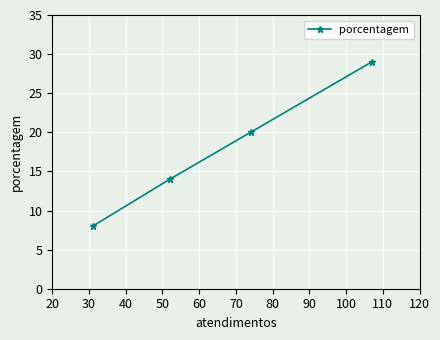

How many values exceed 20?

1